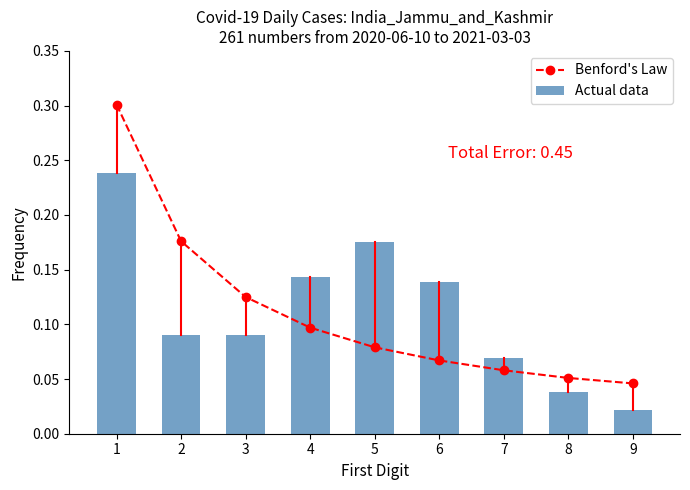

Which label corresponds to the smallest value in the chart?

9